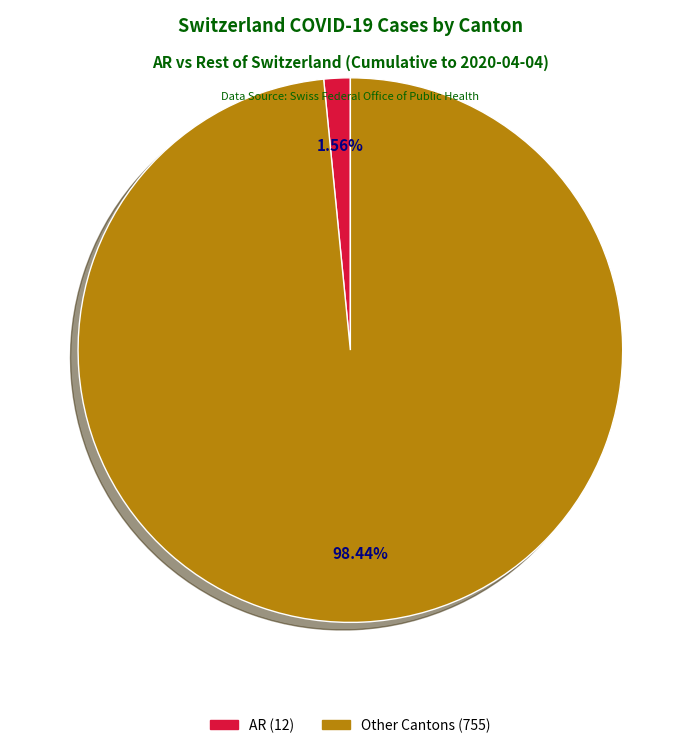

Is there any slice that represents more than half of the pie?

Yes